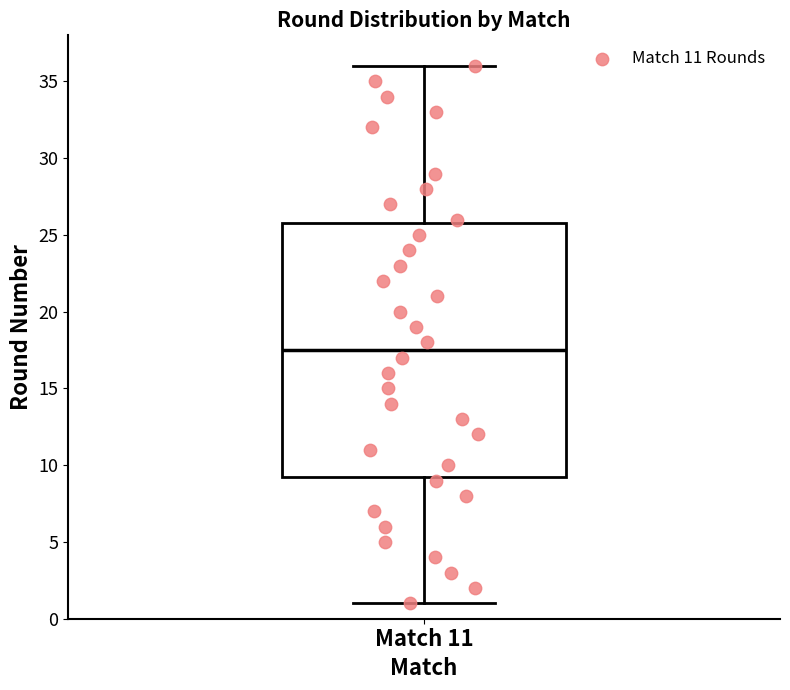

Where does the lower whisker of the box for Match 11 end on the y-axis? The values are not printed on the chart, so give them approximately, as read against the axis.

1.0